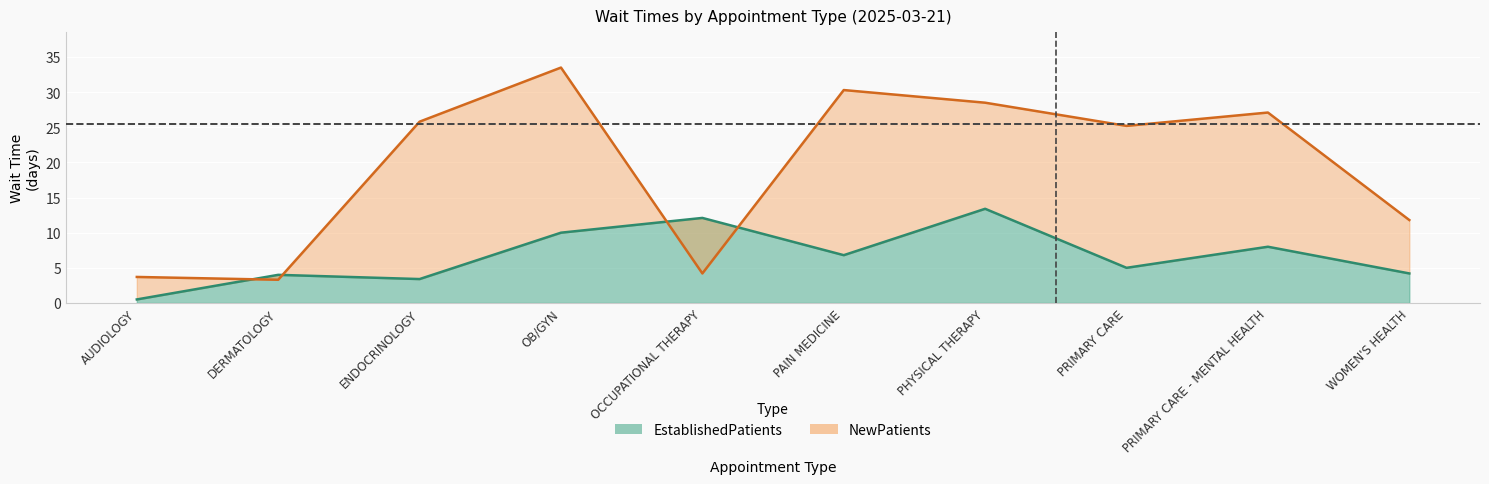

Between DERMATOLOGY and PHYSICAL THERAPY, which is larger?

PHYSICAL THERAPY